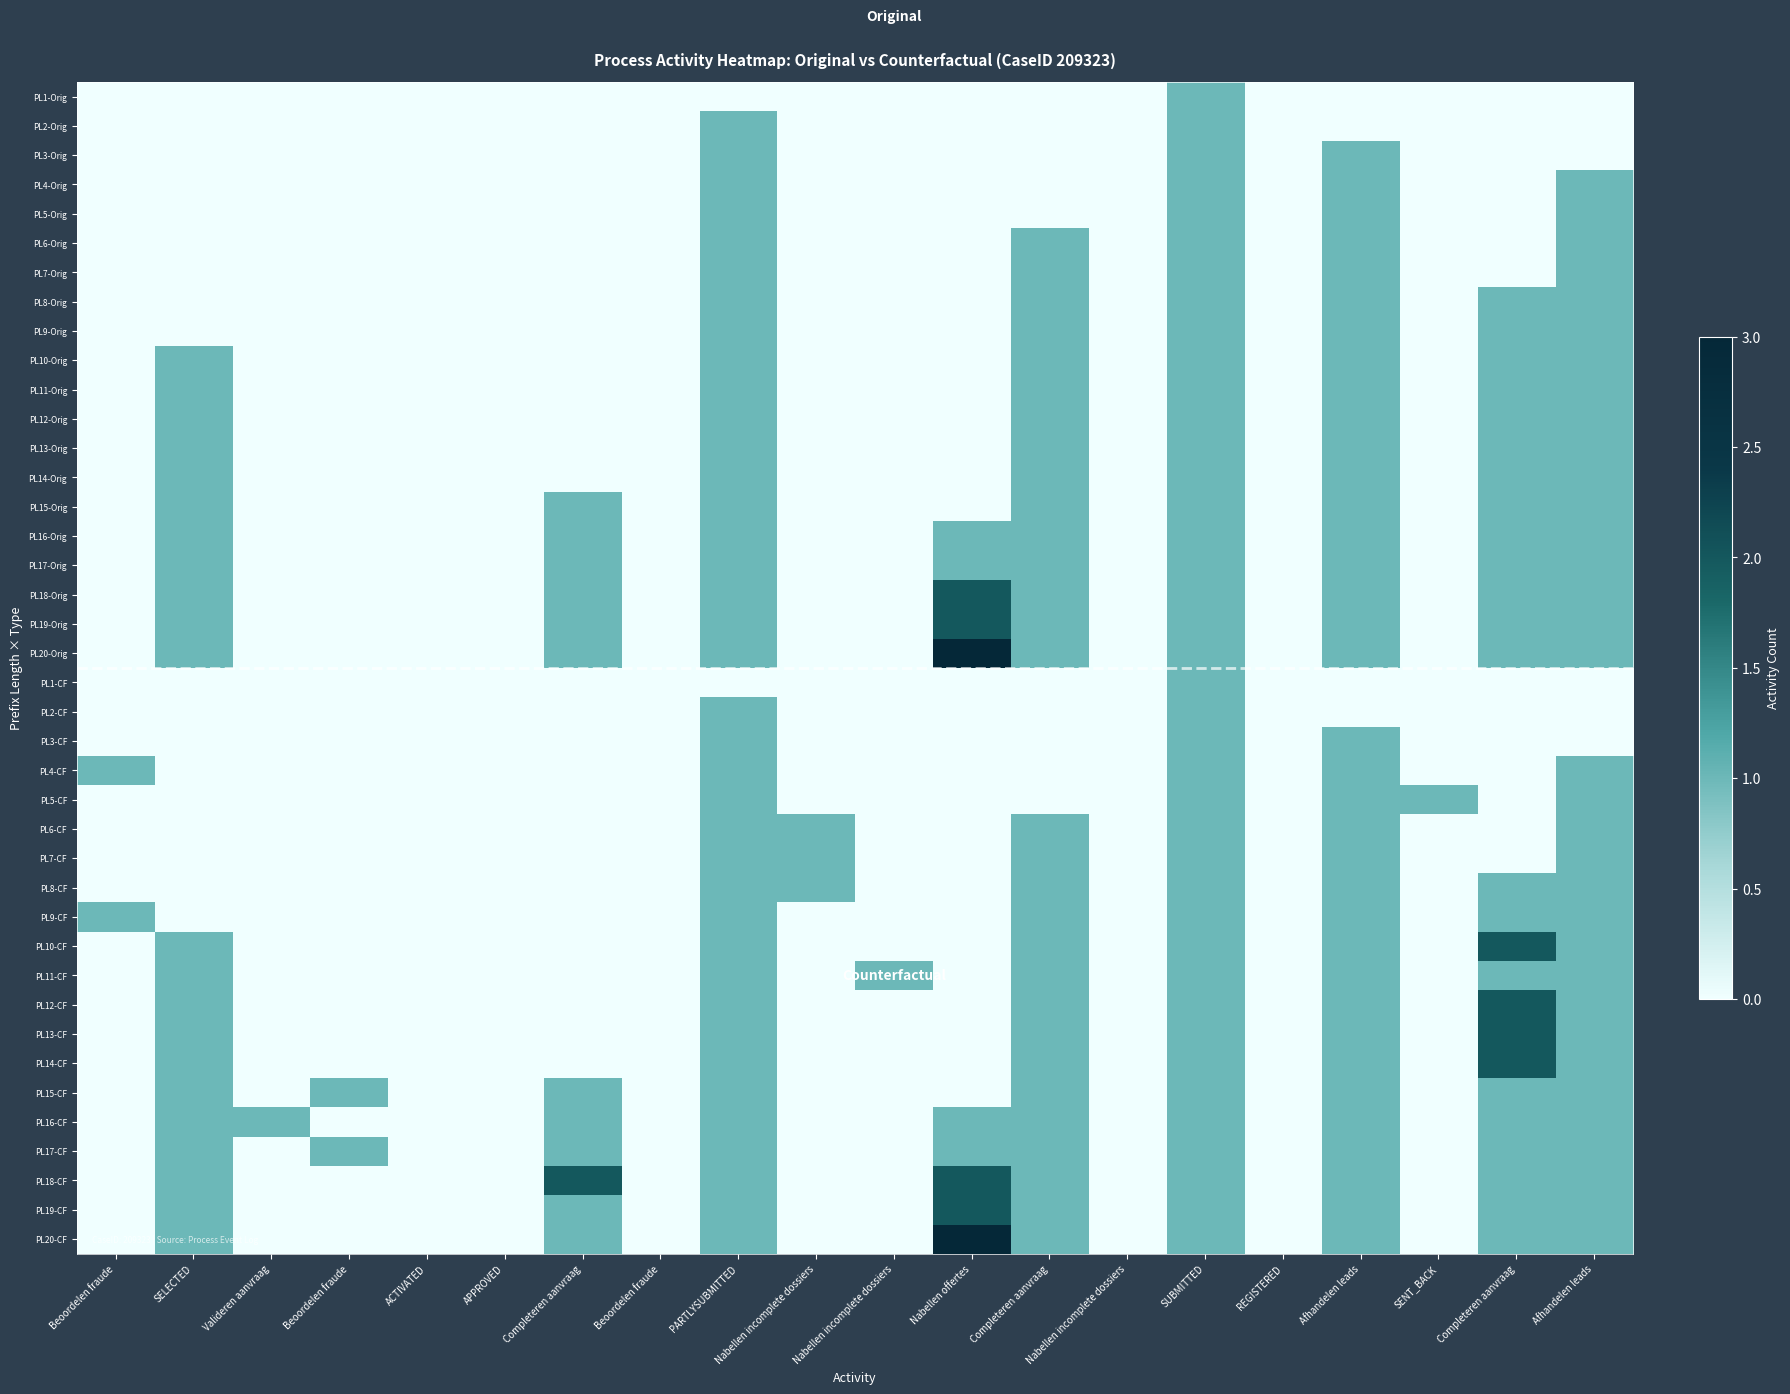

Which label corresponds to the largest value in the chart?

Nabellen offertes